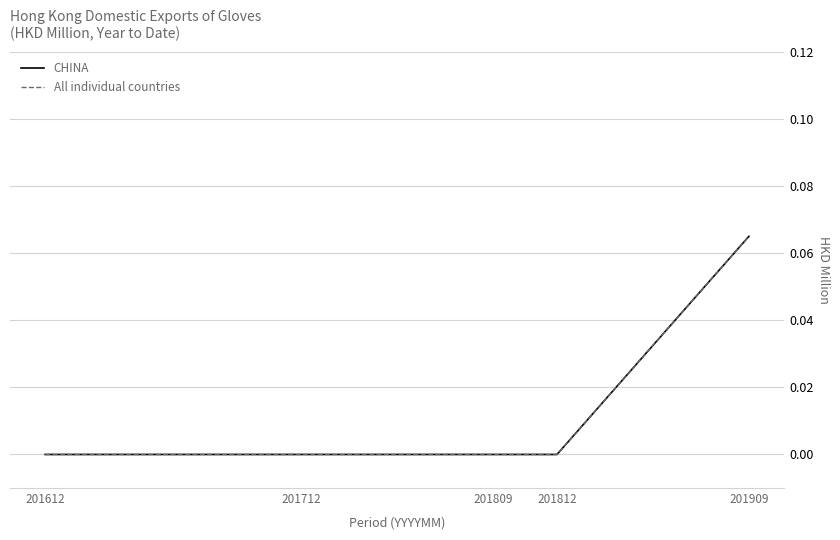

Which series has the largest total across all categories?

CHINA